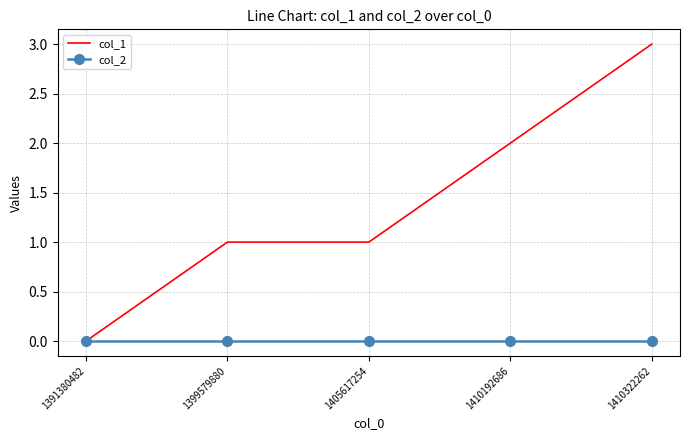

True or false: col_1 has a value of 3 at 1410192686.

False